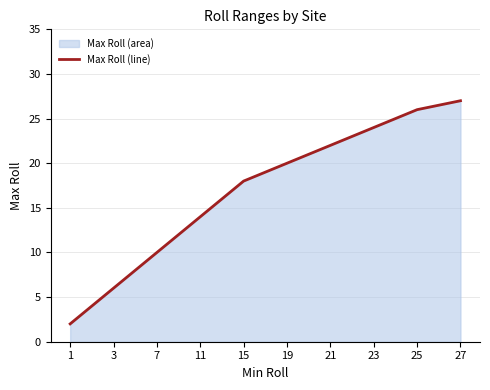

Is it true that the value at 15 is 18?

True